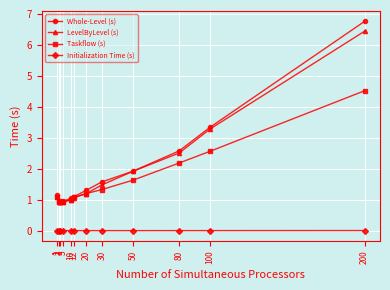

True or false: Whole-Level (s) and Initialization Time (s) cross at least once.

False